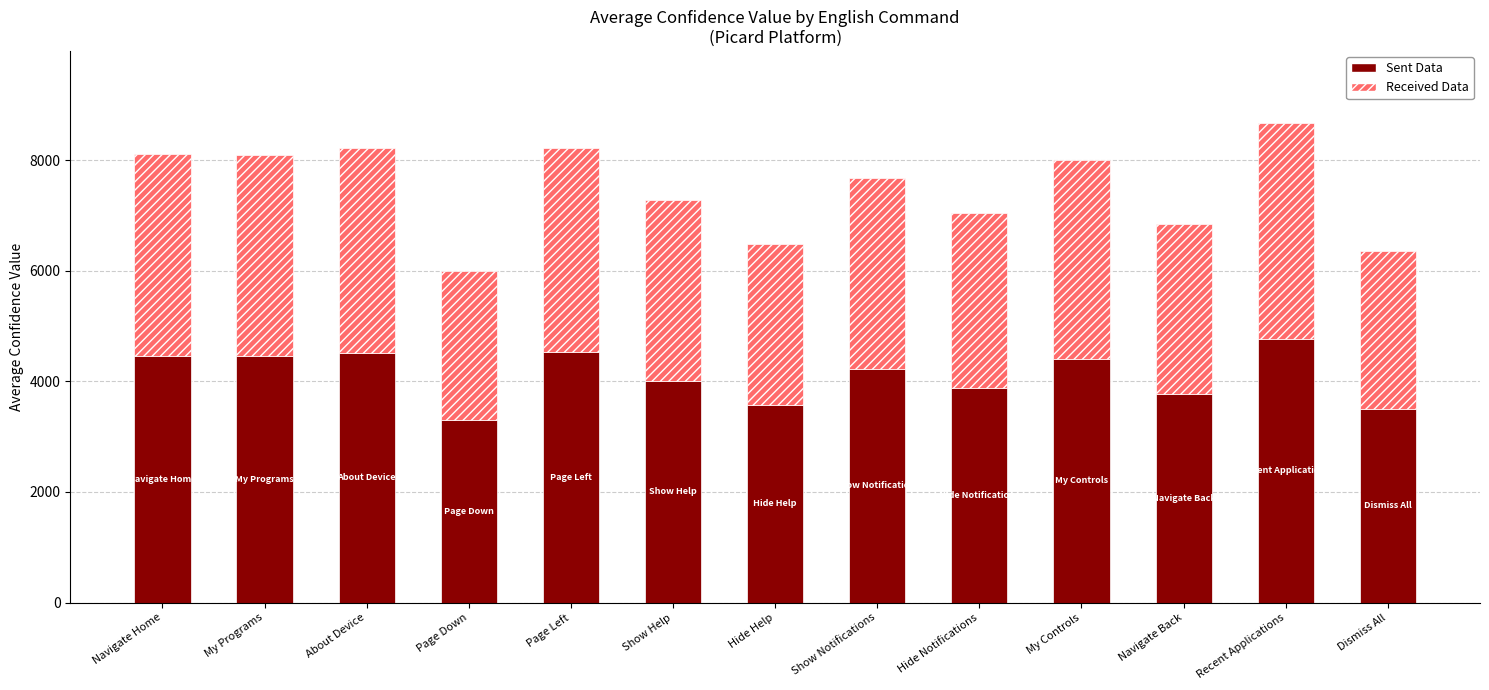

Which category has the highest value in the Sent Data series?

Recent Applications